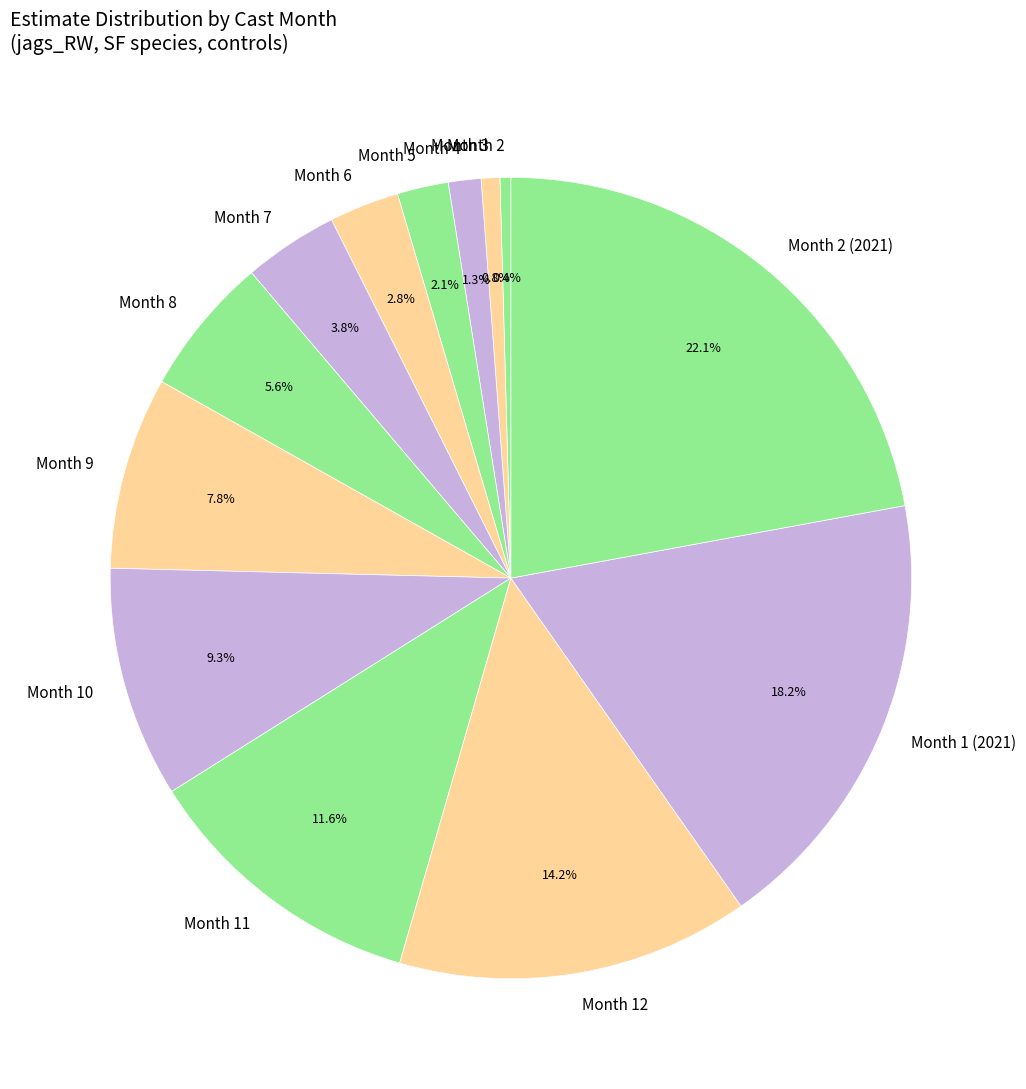

Which slice is the largest?

Month 2 (2021)